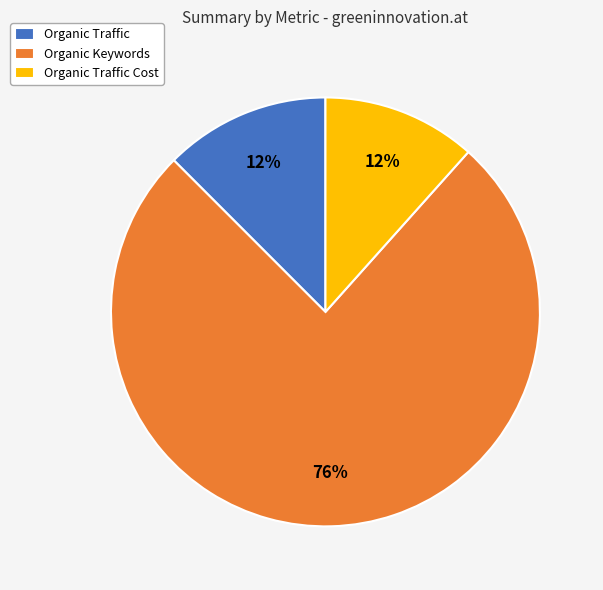

Count the number of slices in the pie.

3